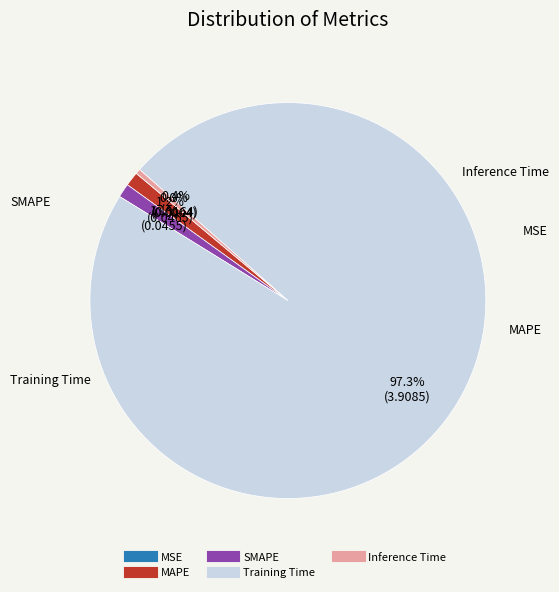

Does Training Time represent more than half of the total?

Yes